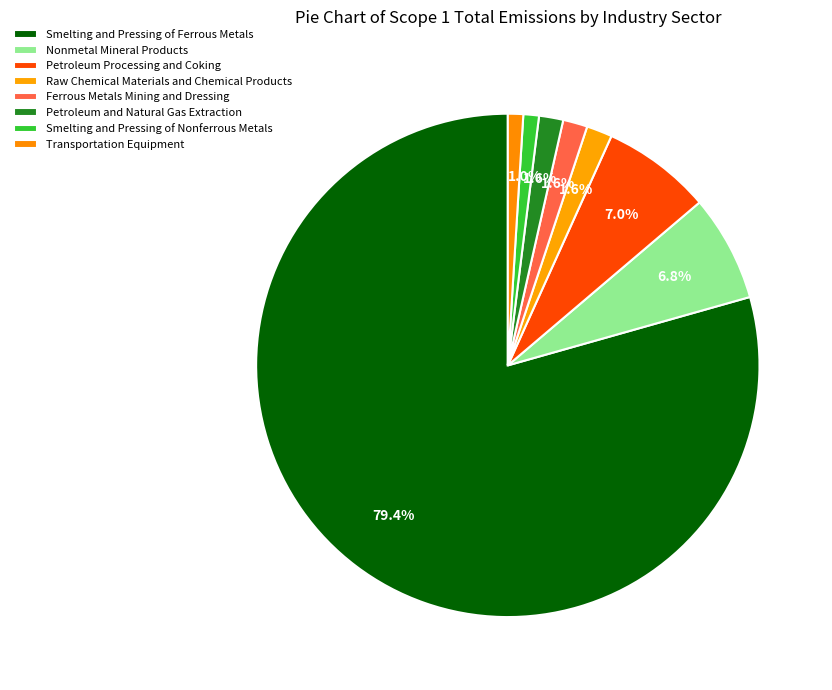

Rank the categories by value from lowest to highest.

Transportation Equipment, Smelting and Pressing of Nonferrous Metals, Petroleum and Natural Gas Extraction, Ferrous Metals Mining and Dressing, Raw Chemical Materials and Chemical Products, Nonmetal Mineral Products, Petroleum Processing and Coking, Smelting and Pressing of Ferrous Metals